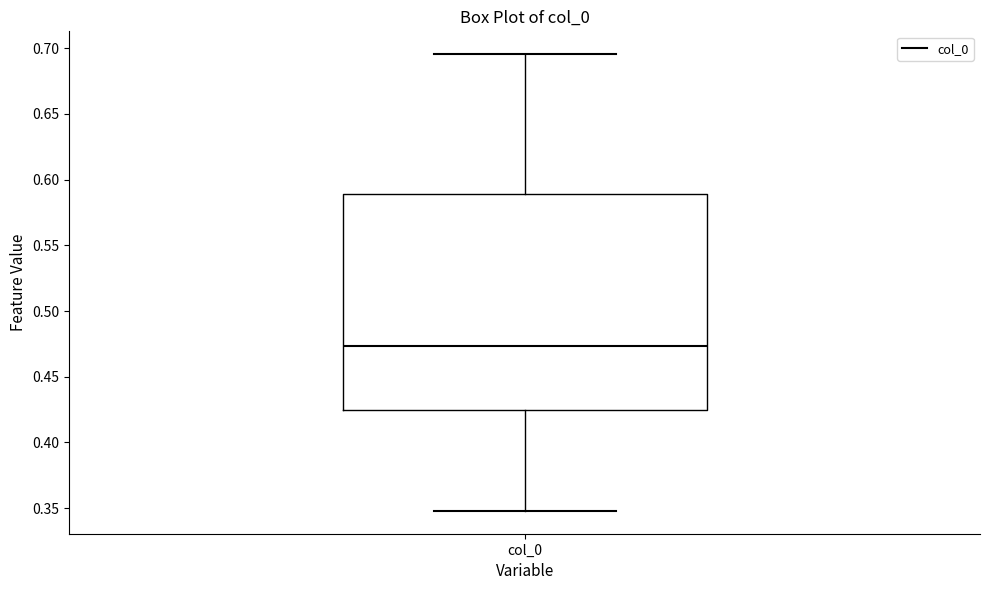

Read this box plot against the y-axis: the position of the median line, the range covered by the box, and the ends of both whiskers. The values are not printed on the chart, so give them approximately, as read against the axis.

median 0.475, box 0.425 to 0.590, whiskers 0.350 to 0.695